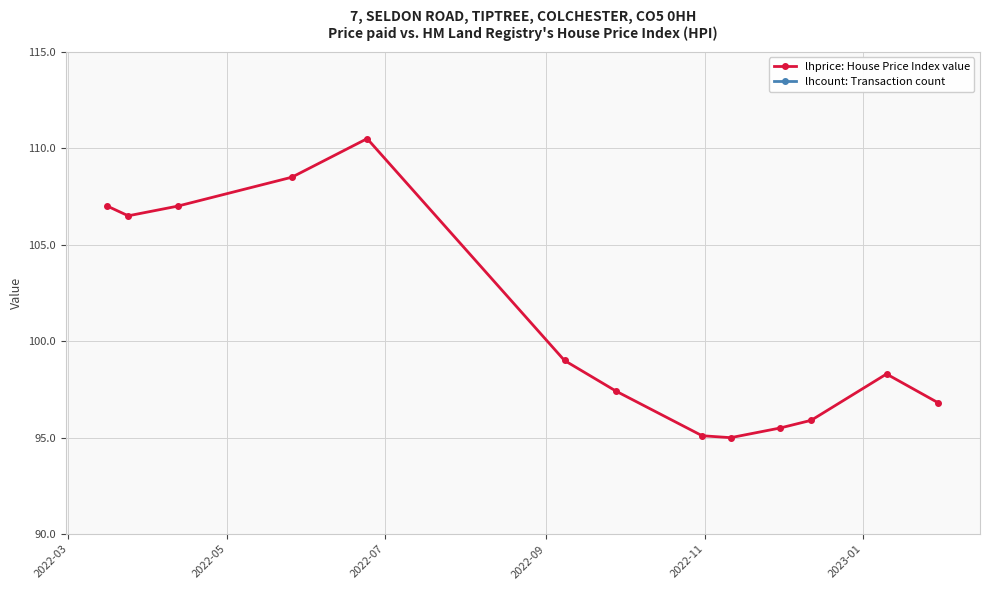

Does the chart display data point markers on the line(s)?

Yes